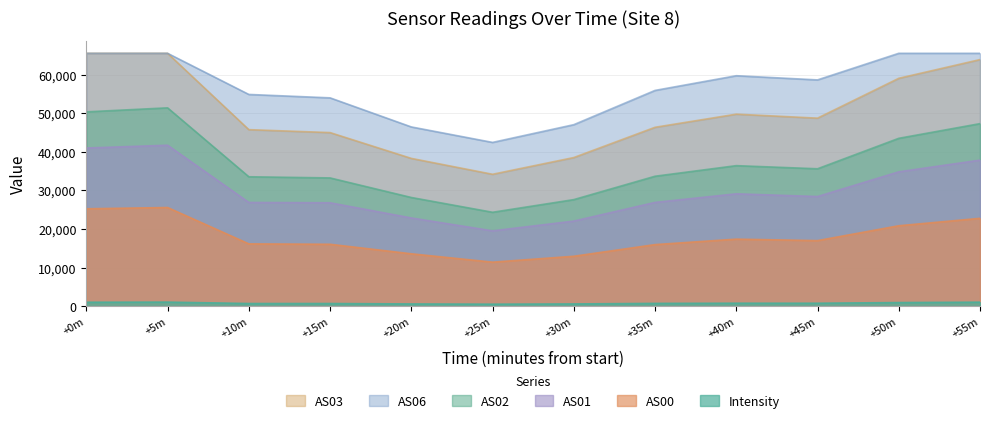

Which series has the widest spread of values?

AS03